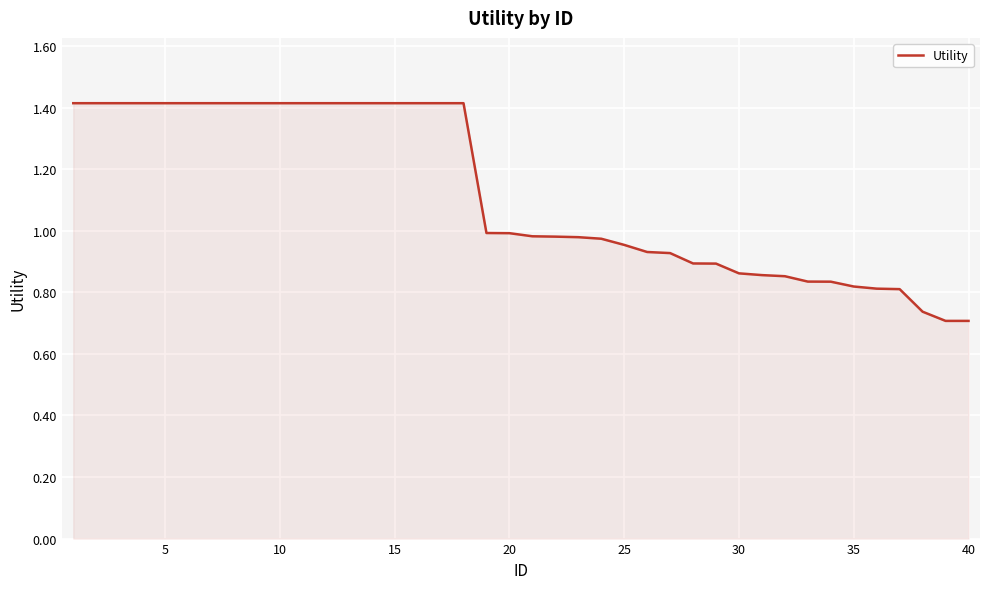

How many lines are shown in the chart?

1